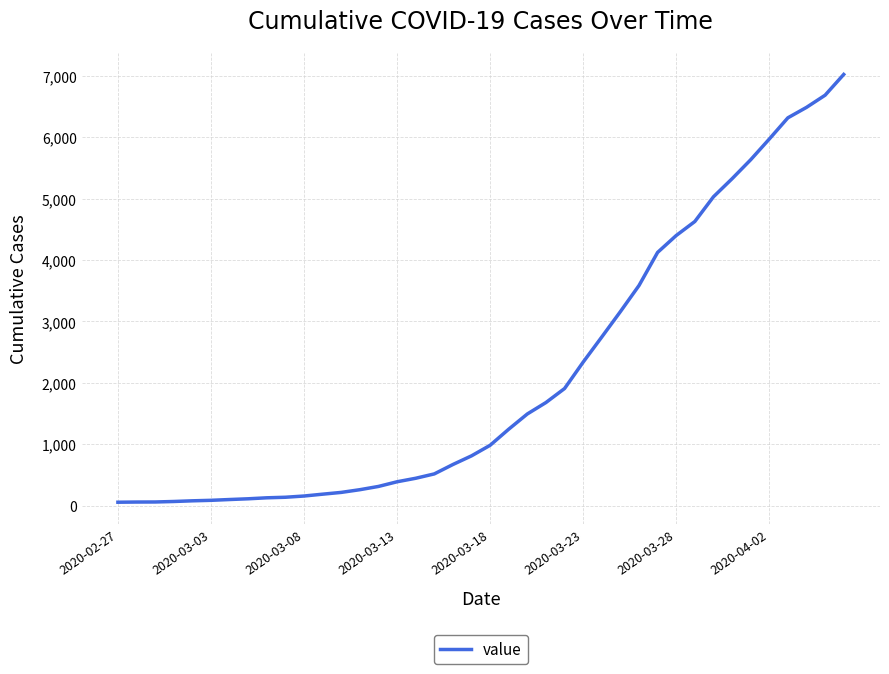

What is the greatest value displayed?

7020